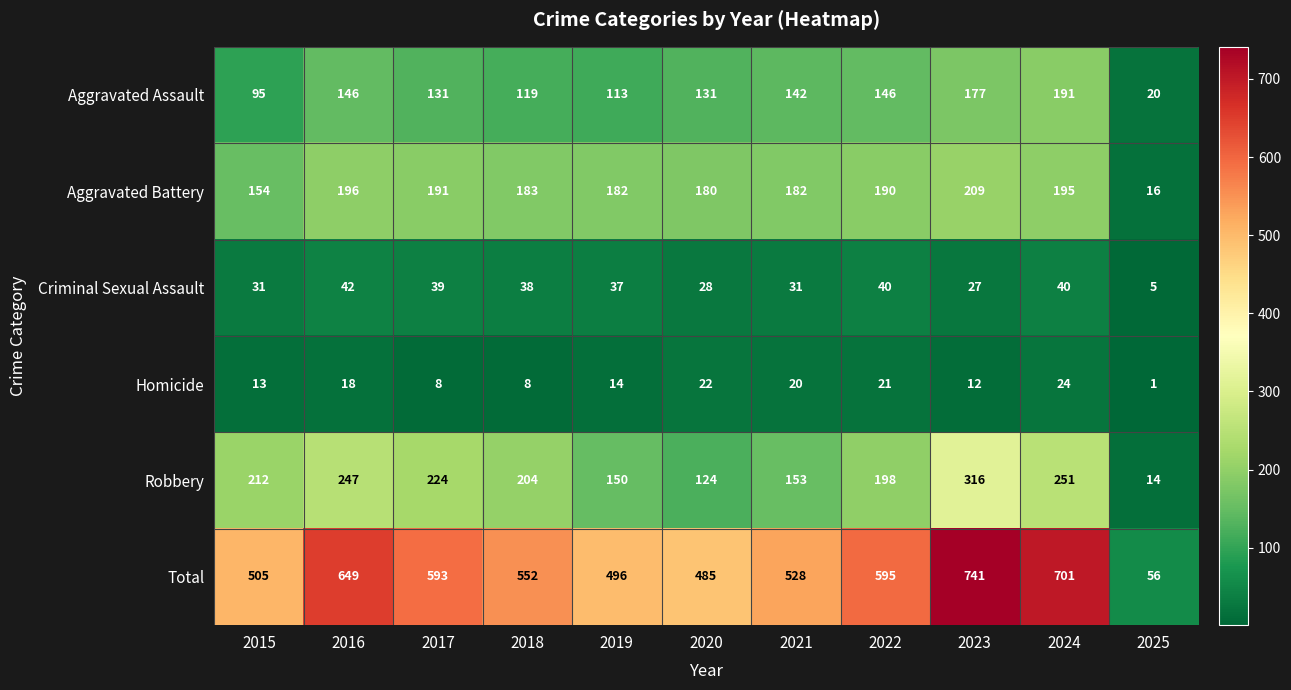

Is it true that Criminal Sexual Assault equals 65 at 2018?

False